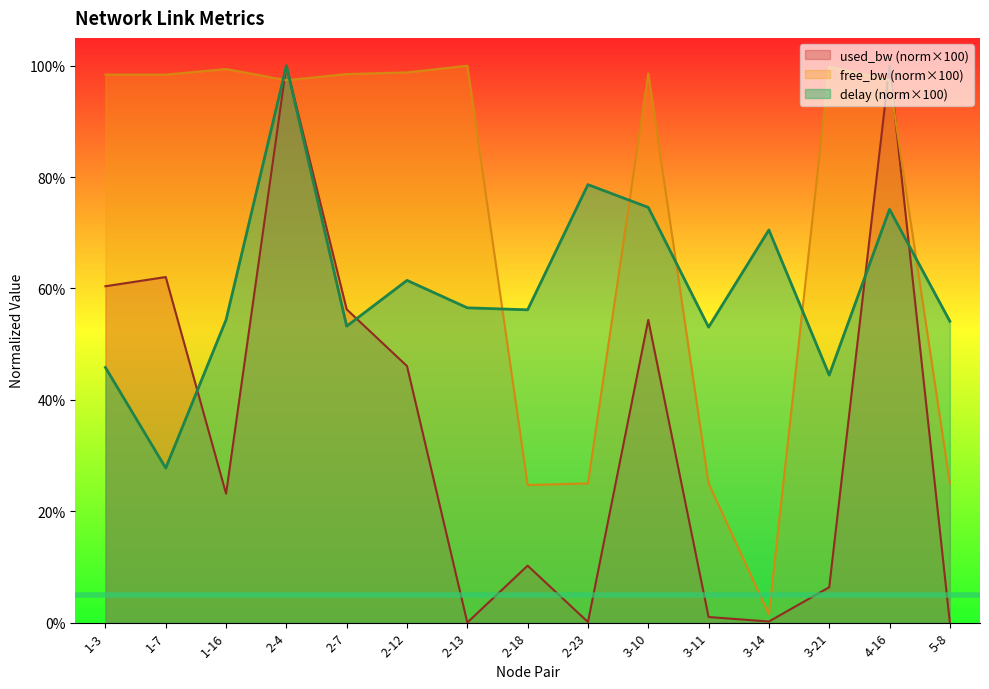

Which series has the widest spread of values?

used_bw (norm×100)